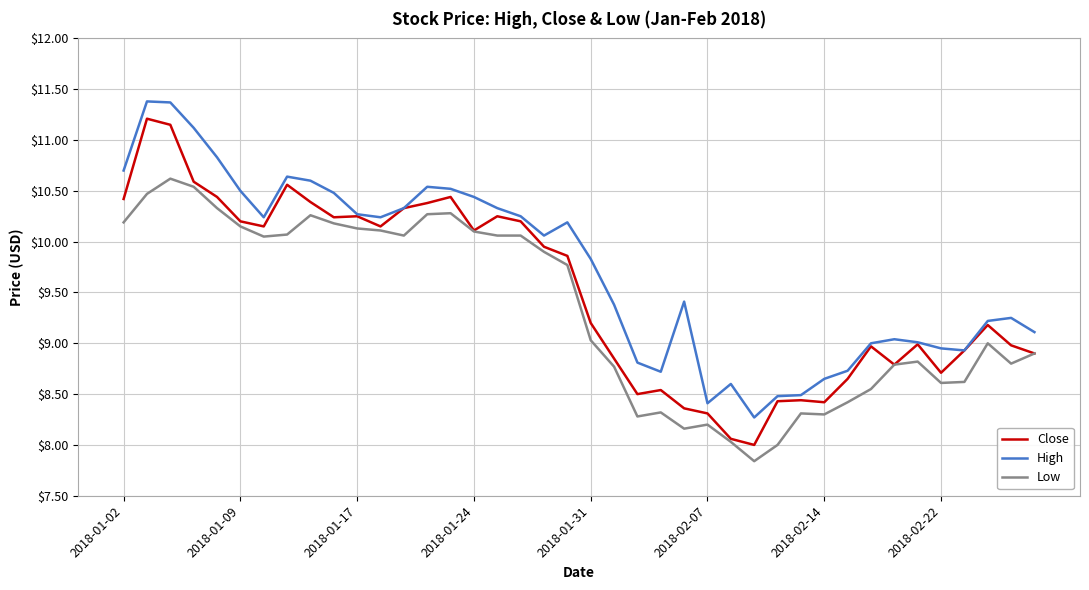

True or false: Low and High intersect in this chart.

False